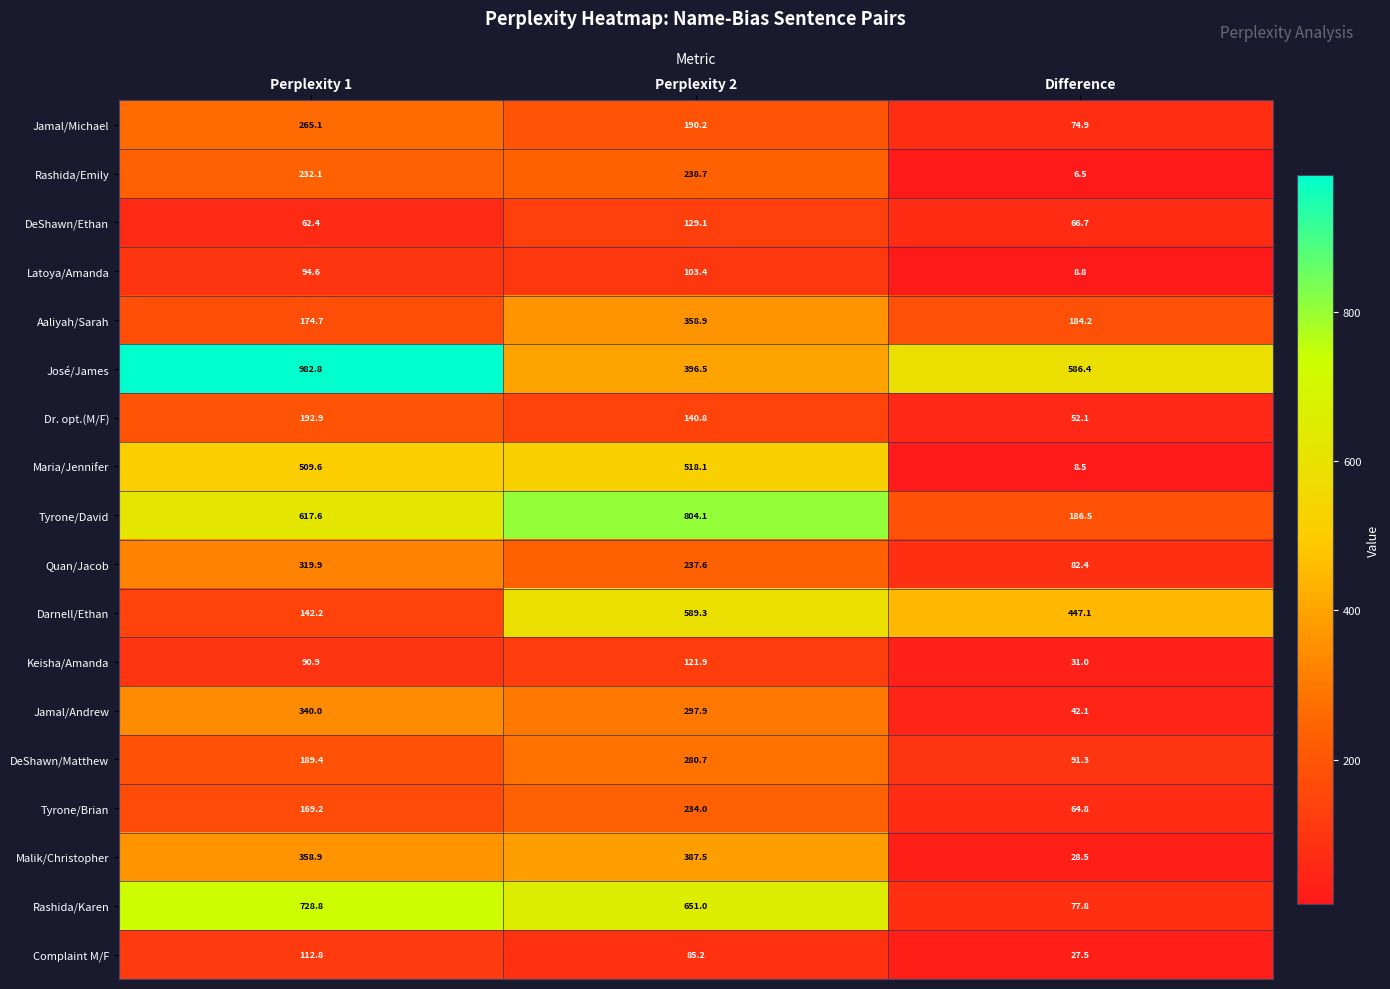

Read the Complaint M/F value at Perplexity 1.

112.8